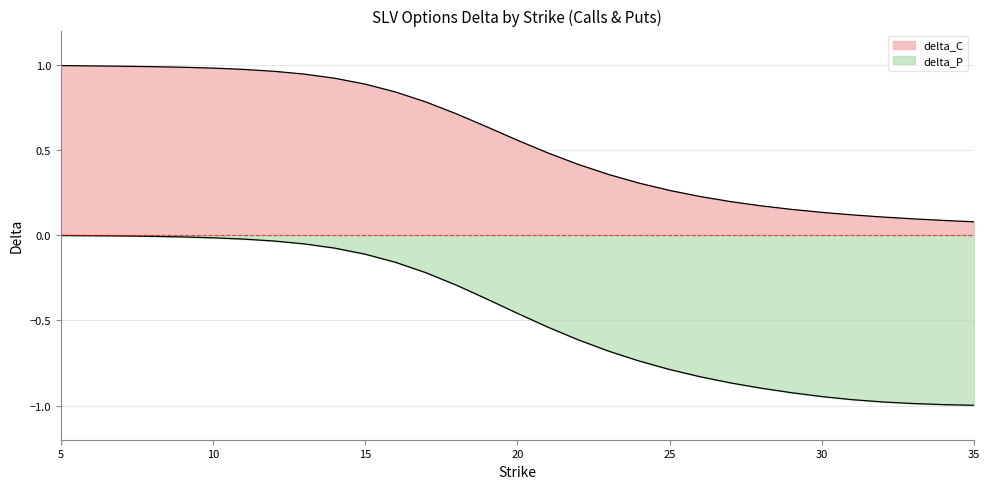

At which label does delta_C reach its peak?

5